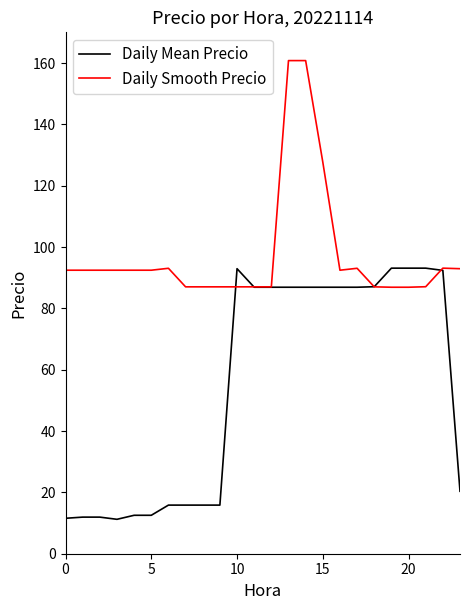

What is the minimum value shown in the chart?

11.2